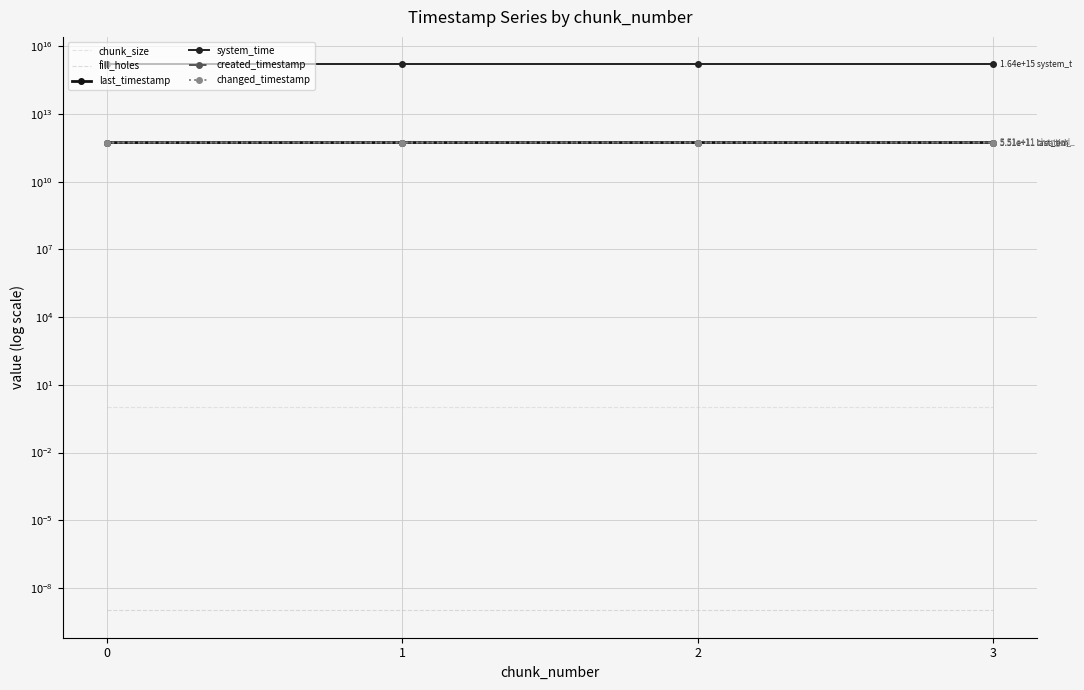

Reading left to right, list all the values displayed in this chart.

chunk_size: 0=1.0	1=1.0	2=1.0	3=1.0
fill_holes: 0=0.0	1=0.0	2=0.0	3=0.0
last_timestamp: 0=549547482792.0	1=550315511899.0	2=551085433792.0	3=551401638290.0
system_time: 0=1638647227275727.0	1=1638647235582202.0	2=1638647248416936.0	3=1638647261226669.0
created_timestamp: 0=548995014988.0	1=549577772053.0	2=550347661094.0	3=551116149090.0
changed_timestamp: 0=549547482792.0	1=550315511899.0	2=551085433792.0	3=551401638290.0